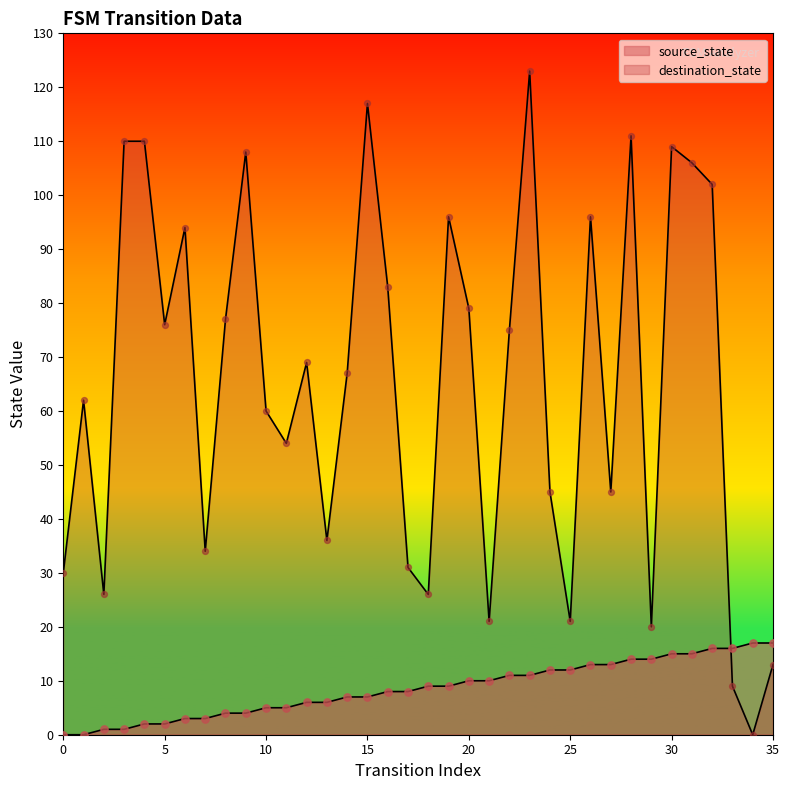

Which series reaches the maximum Y coordinate?

destination_state